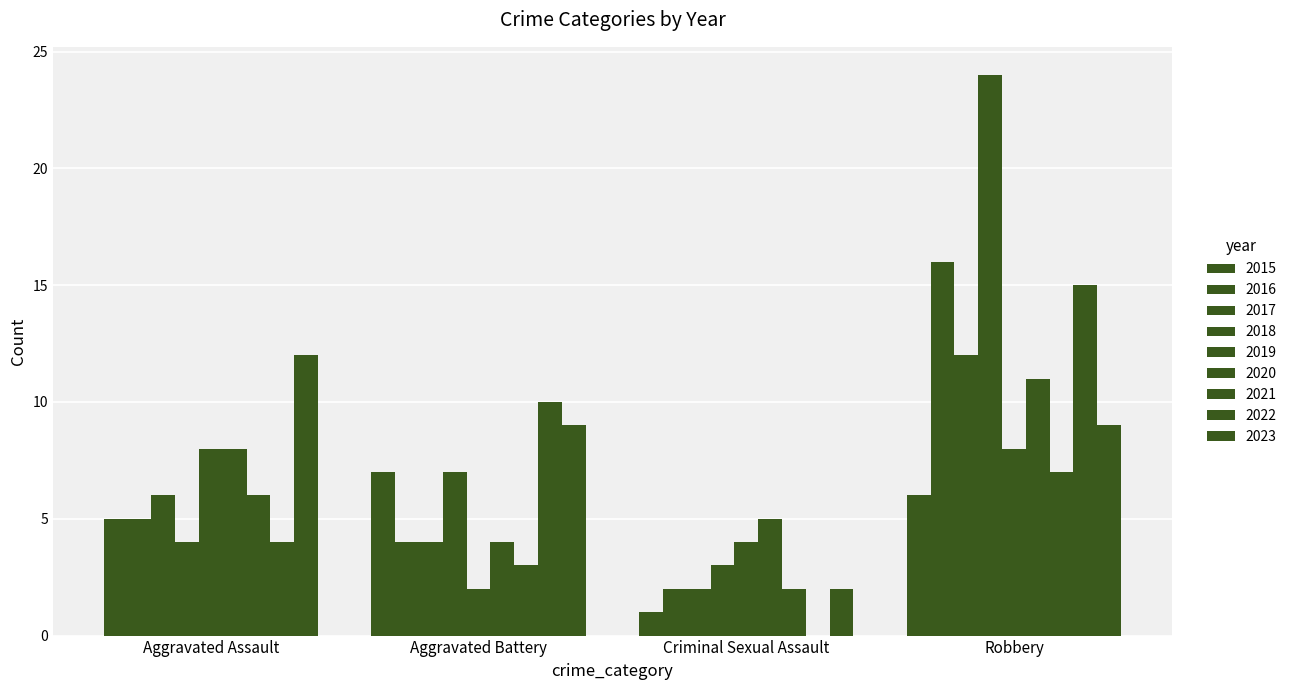

Rank the series by their maximum value, from lowest to highest.

Criminal Sexual Assault, Aggravated Battery, Aggravated Assault, Robbery